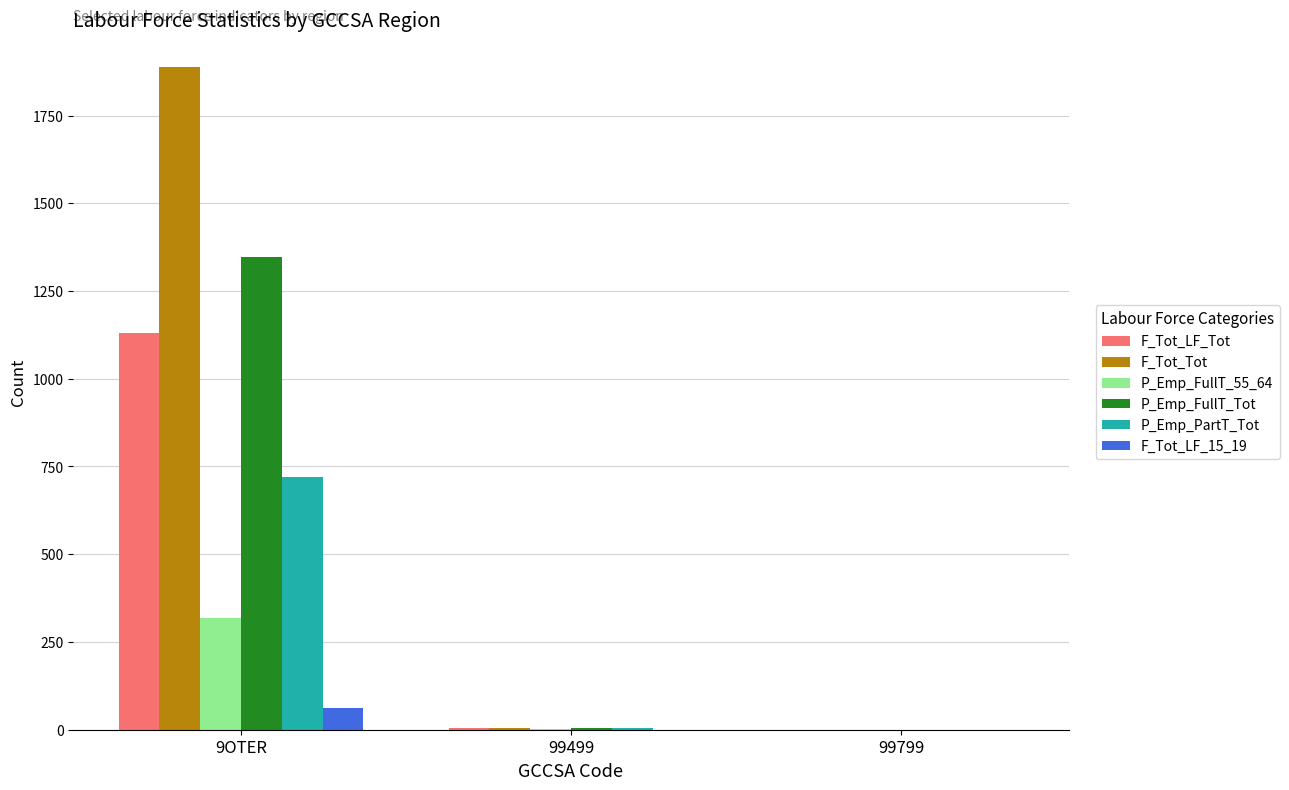

Where is P_Emp_FullT_Tot nearest to the value 673?

99499